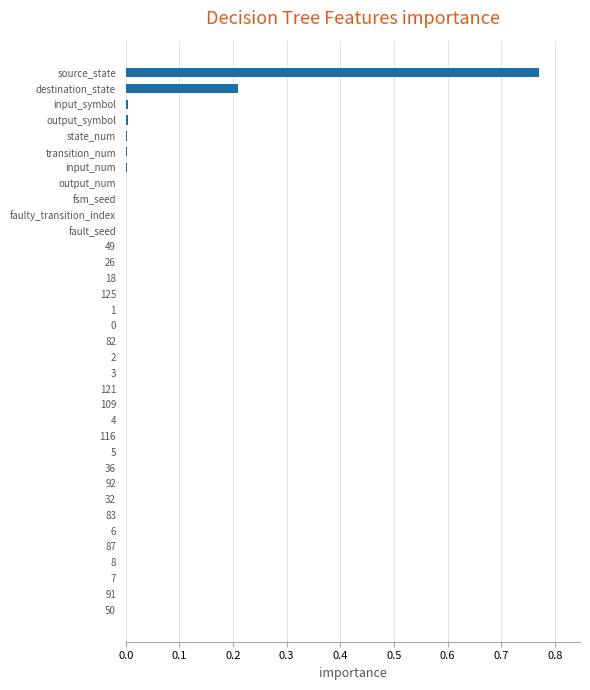

Which label corresponds to the largest value in the chart?

source_state